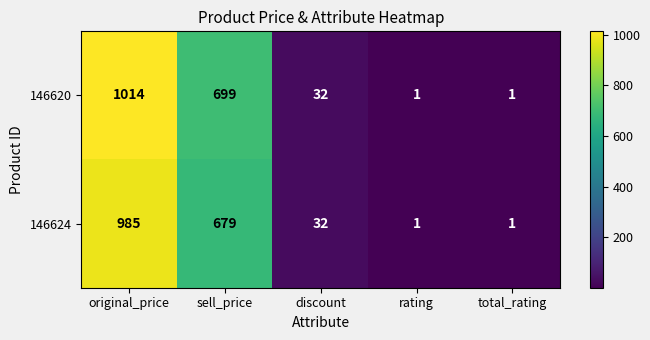

How many distinct data groups are displayed?

2